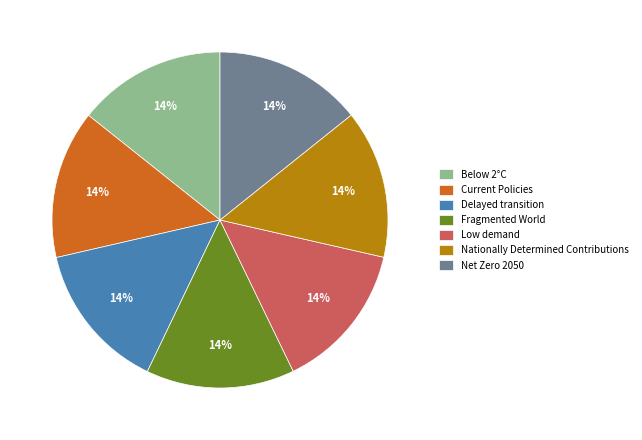

To the nearest percent, what is the combined percentage of Nationally Determined Contributions and Low demand?

29%